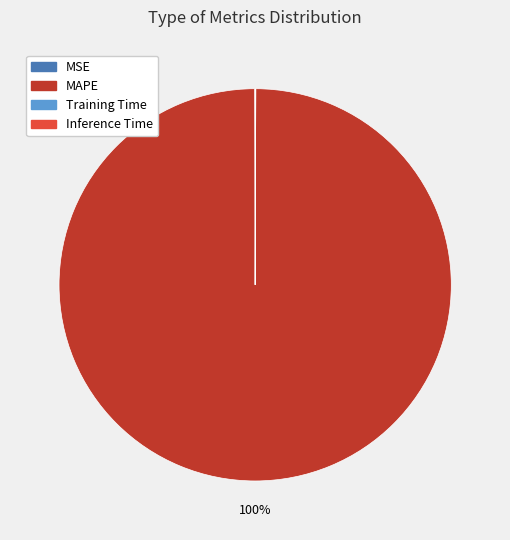

Is there a majority slice in this chart?

Yes